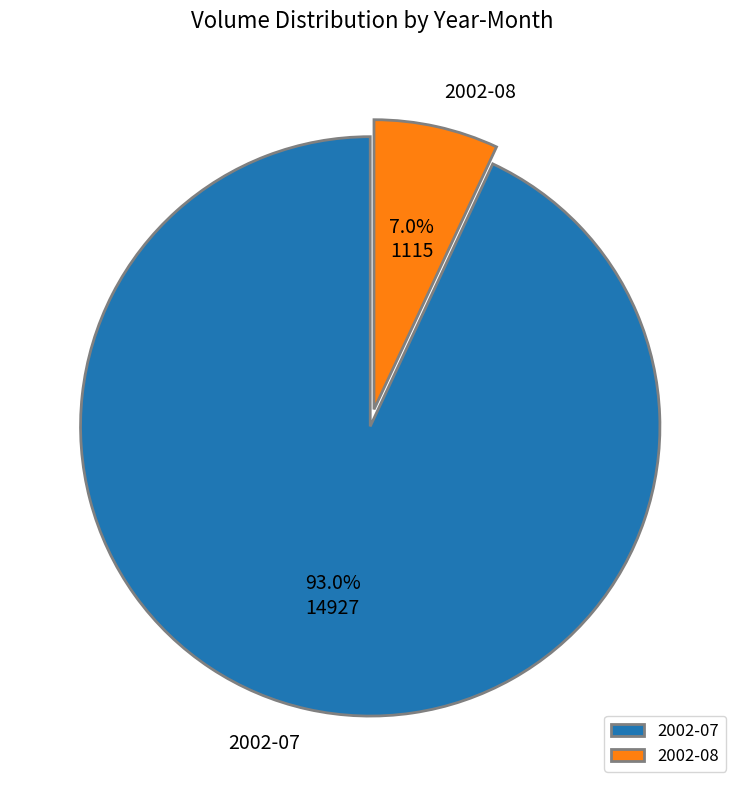

Which slice is the largest?

2002-07